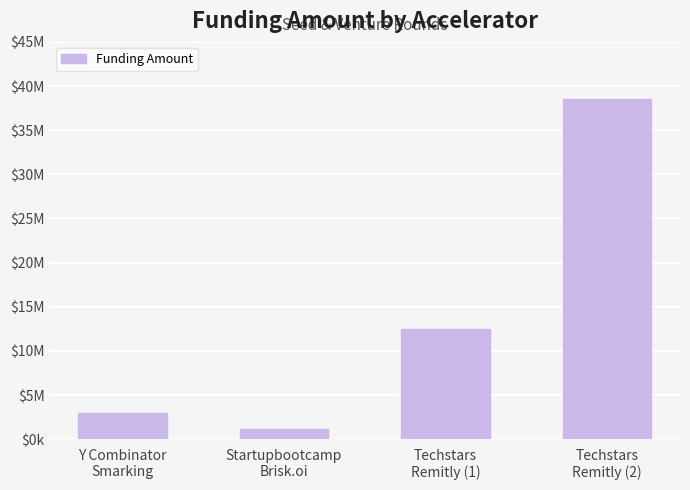

What position from the right is Techstars
Remitly (2)?

1